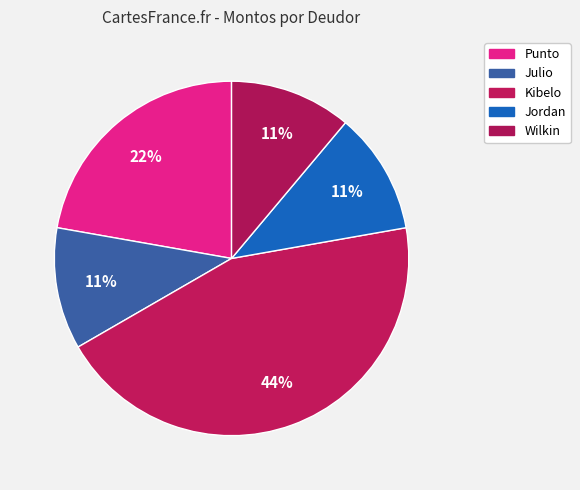

To the nearest percent, what percentage of the pie is Punto?

22%